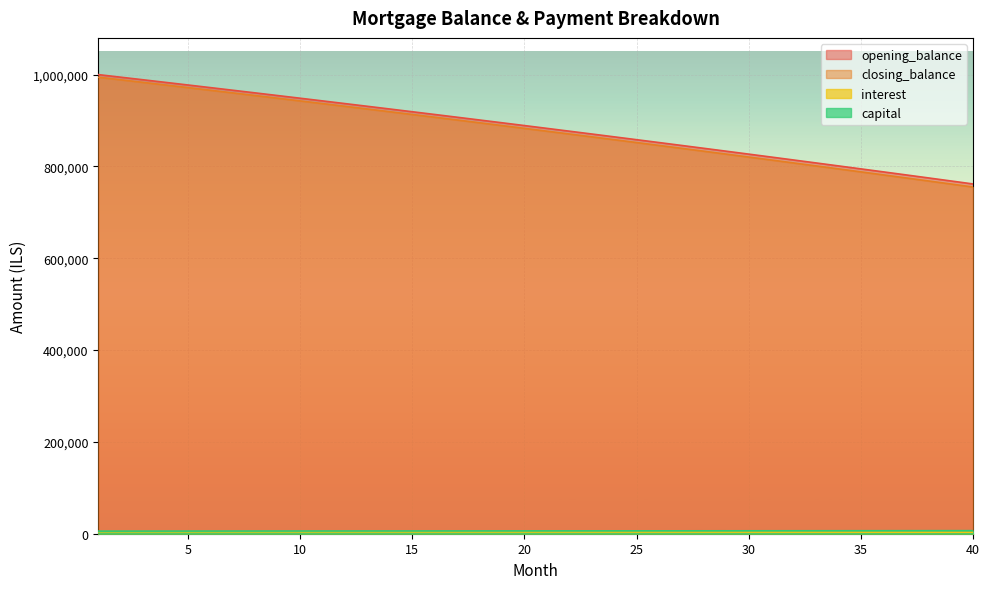

How many distinct data groups are displayed?

4